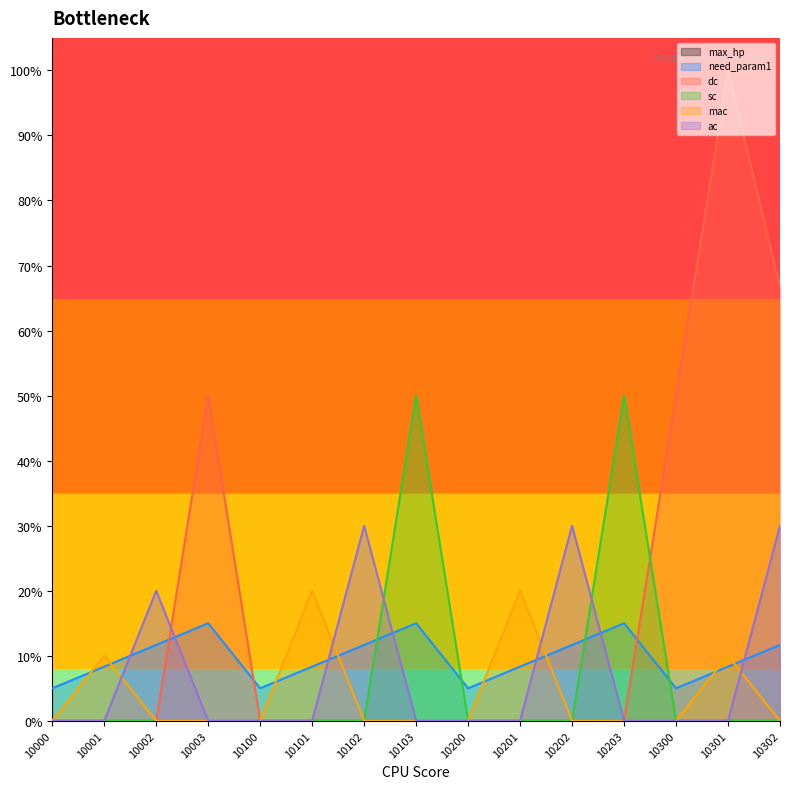

Is it true that dc equals -0.6 at 10002?

False